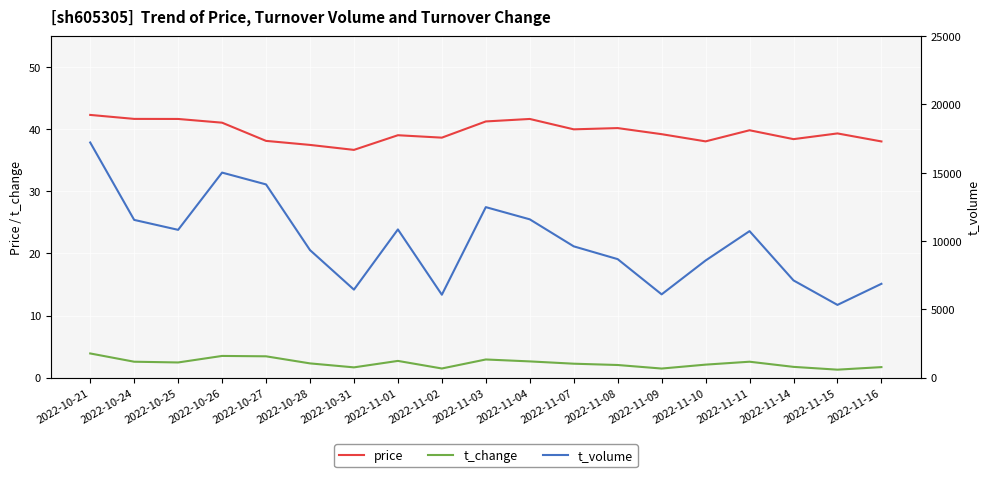

True or false: t_volume and t_change cross at least once.

False